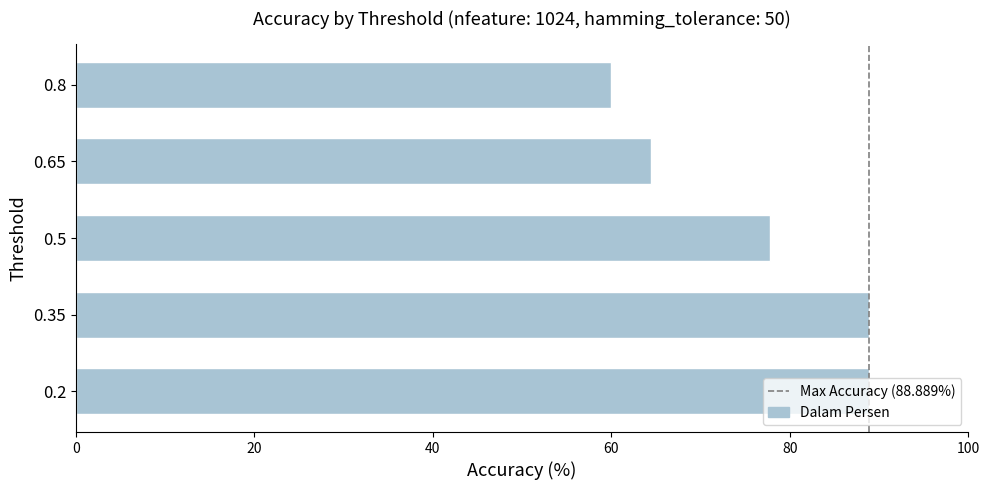

True or false: the data shows 50.6 at 0.2.

False